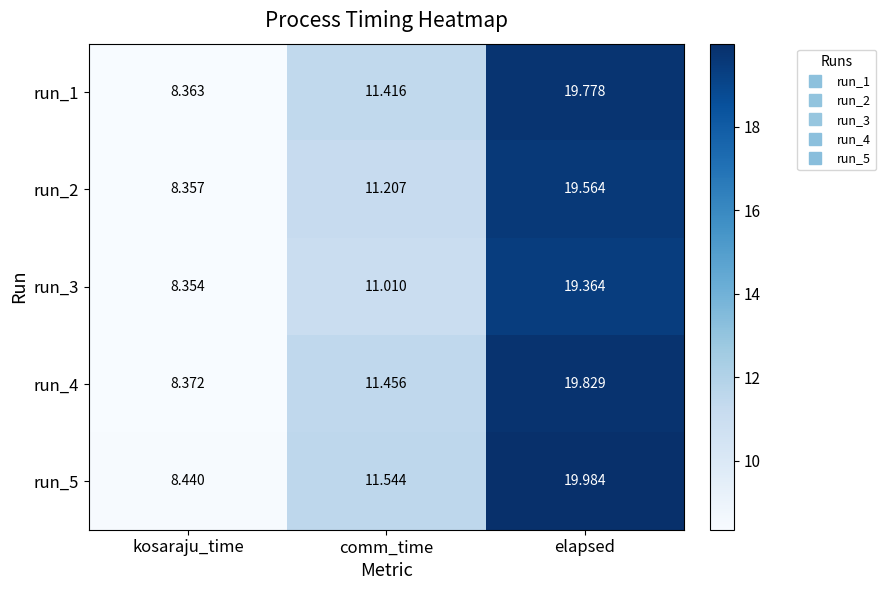

At comm_time, list the series in order from largest to smallest.

run_5, run_4, run_1, run_2, run_3